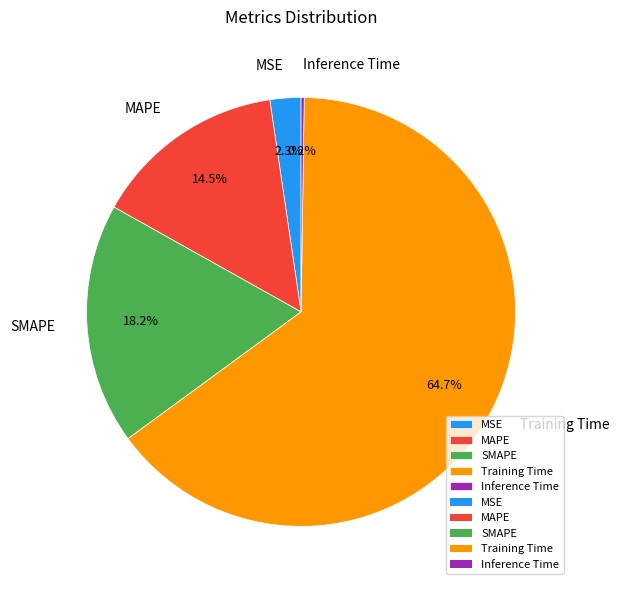

What percentage is the MSE slice, to the nearest percent?

2%